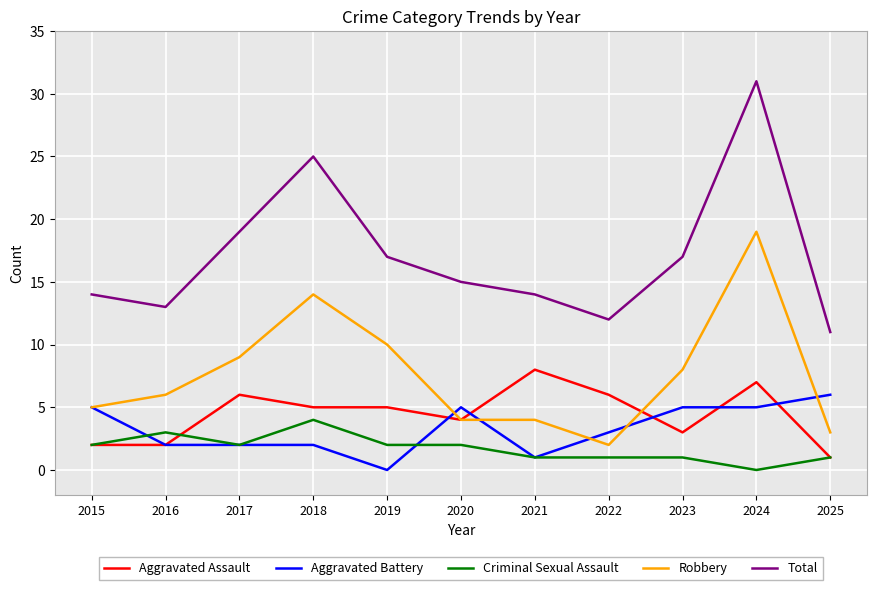

Is the value of Robbery at 2015 greater than the value of Aggravated Assault at 2016?

Yes